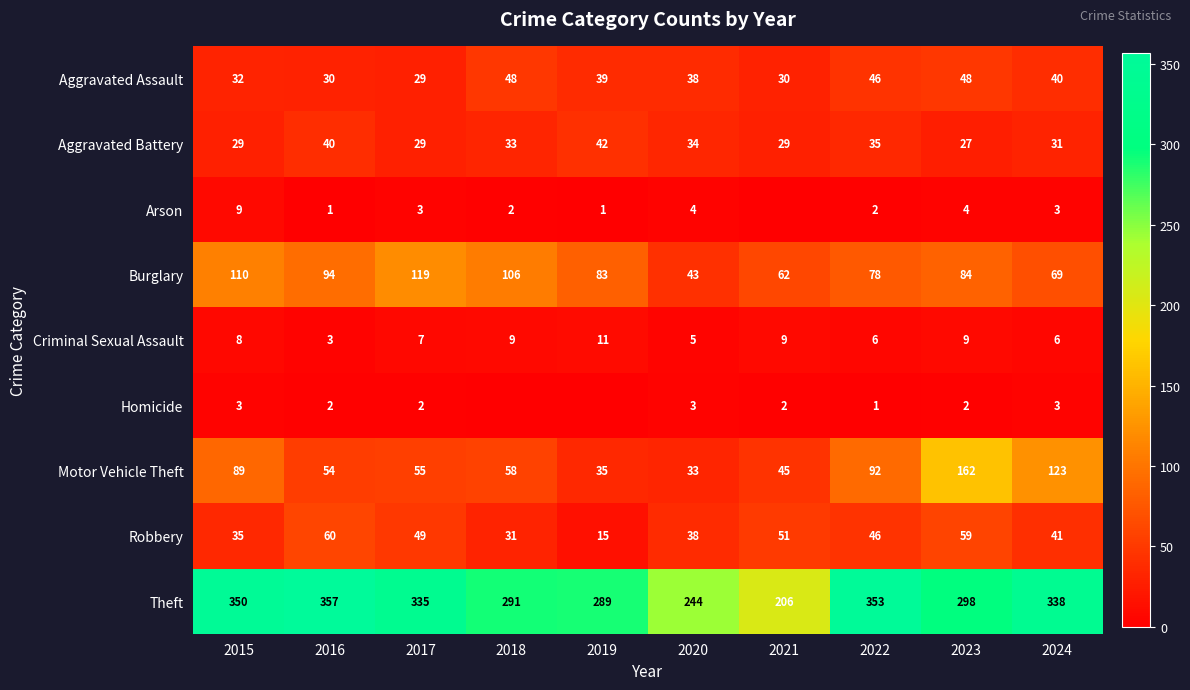

Between 2024 and 2023, which is larger?

2023